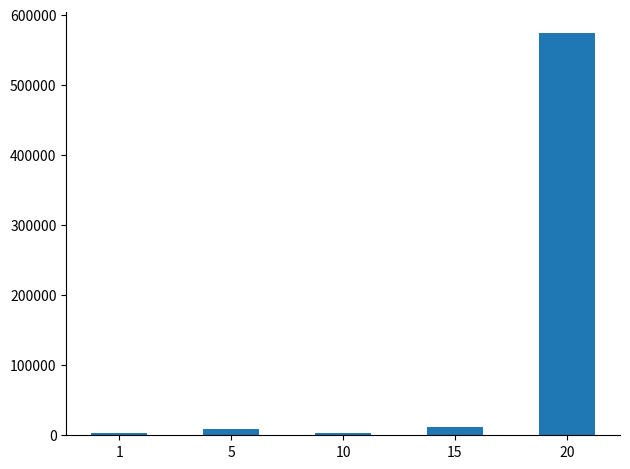

The value at 20 is 574628.2. True or false?

True